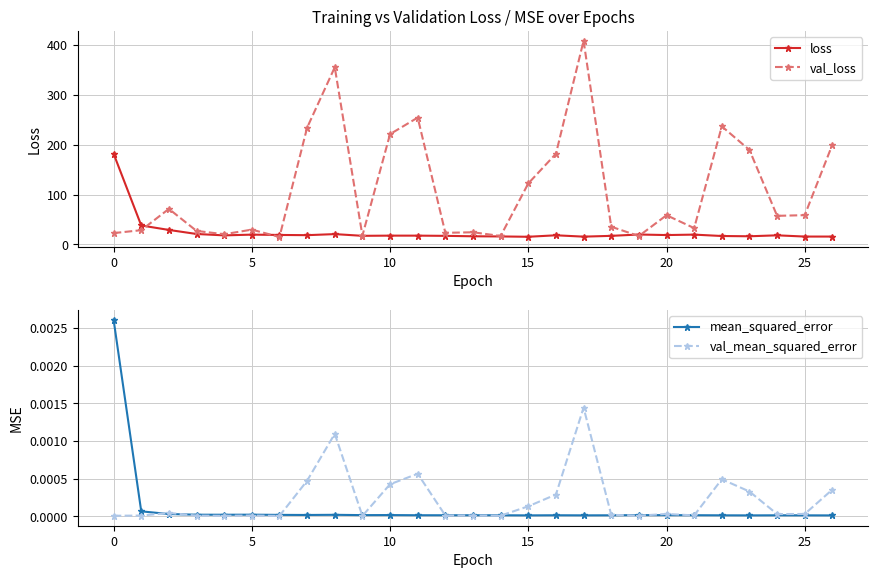

What is the difference between the second highest and minimum values in the val_loss series?

340.4